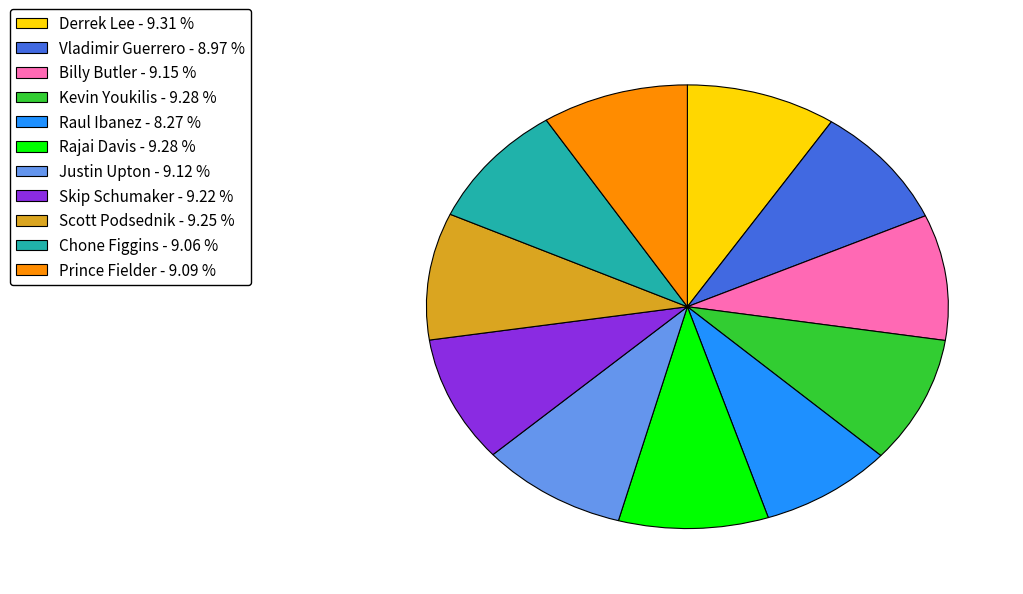

Do Chone Figgins - 9.06 % and Derrek Lee - 9.31 % together represent more than half of the pie?

No